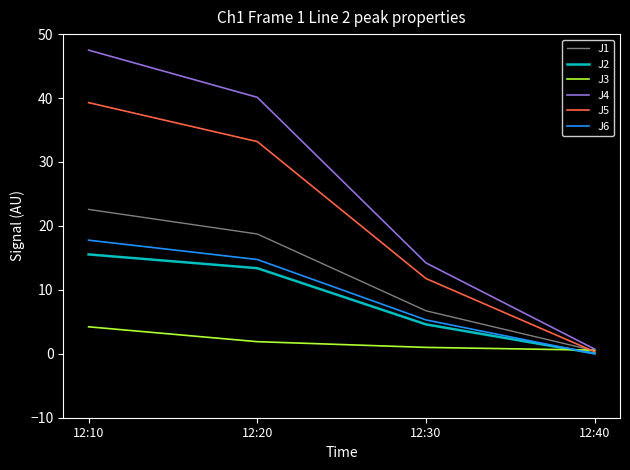

At which category is the sum across all series the highest?

12:10